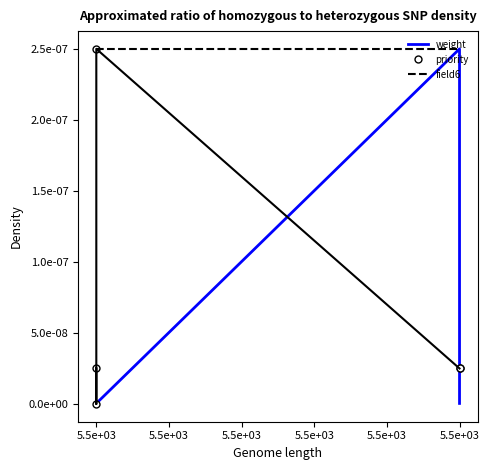

How many intersections are there between field6 and weight?

2